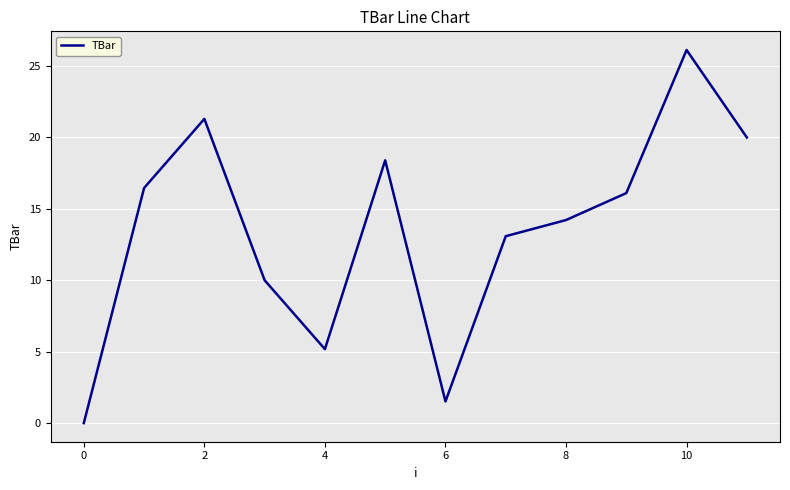

How many series are shown in this chart?

1